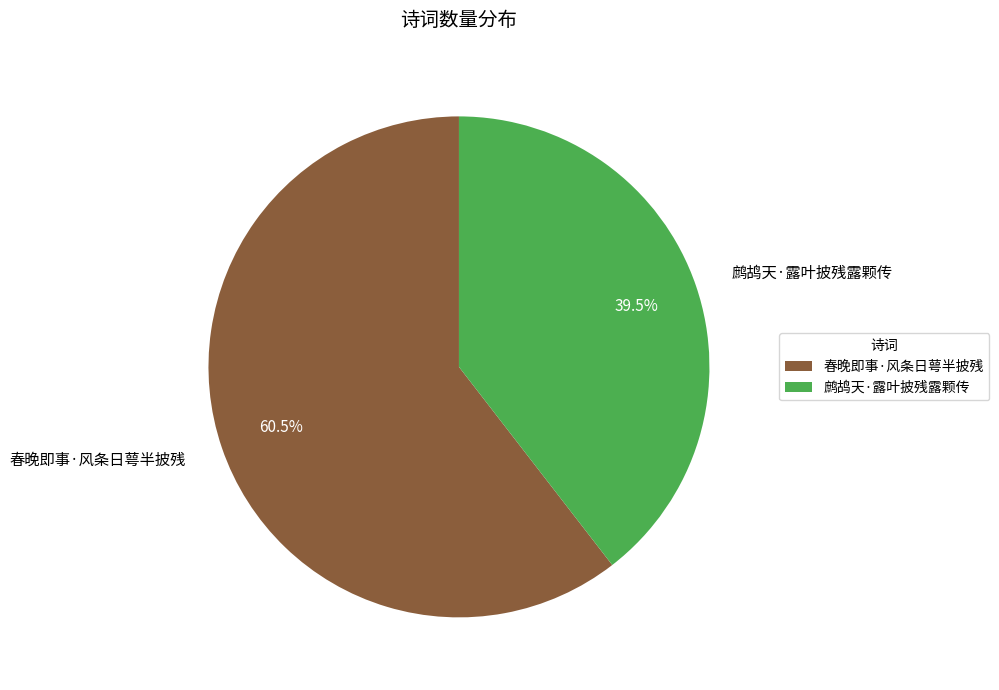

Combined, do 鹧鸪天·露叶披残露颗传 and 春晚即事·风条日萼半披残 account for over 50%?

Yes